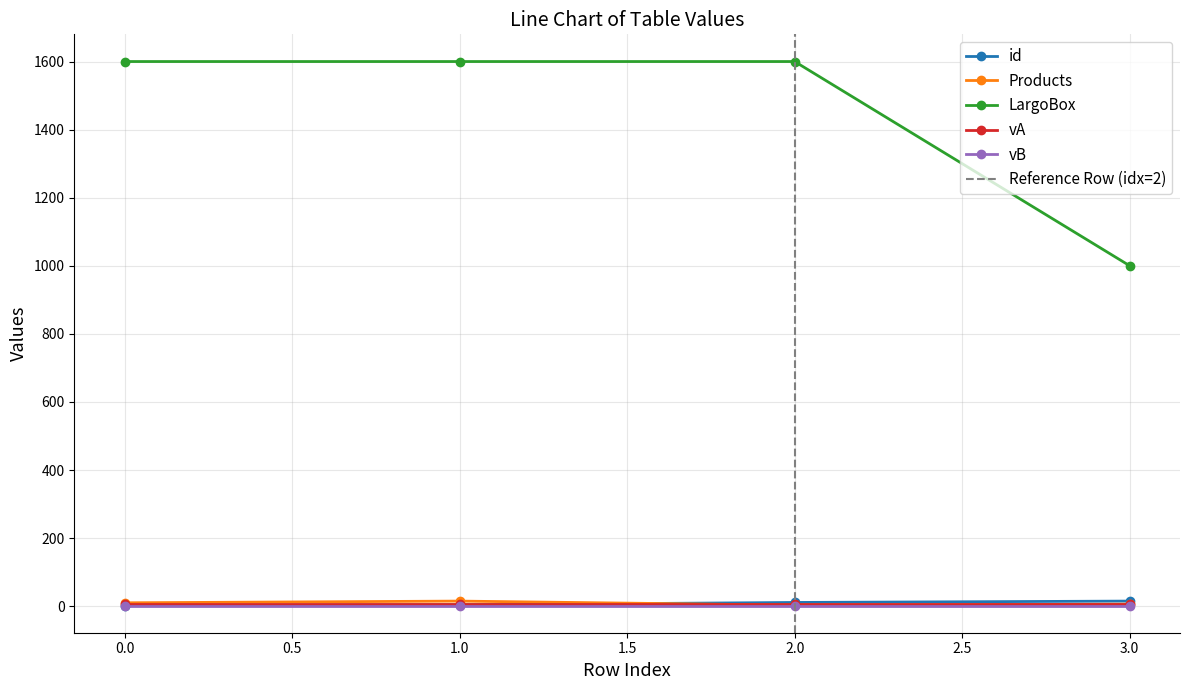

True or false: LargoBox has more than 0 interior local peaks.

False